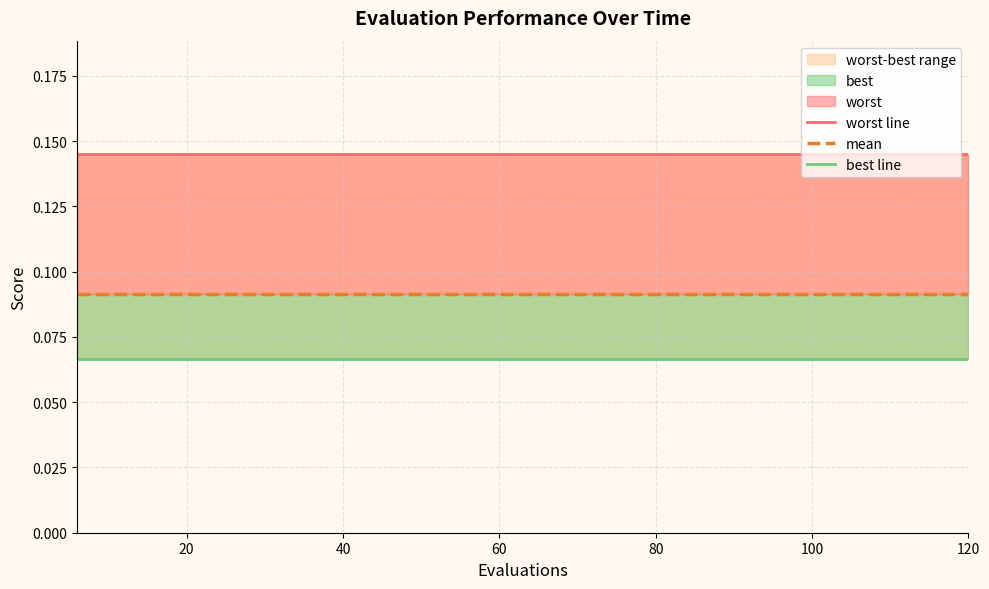

List the series in order of their overall mean, highest first.

worst line, mean, best line